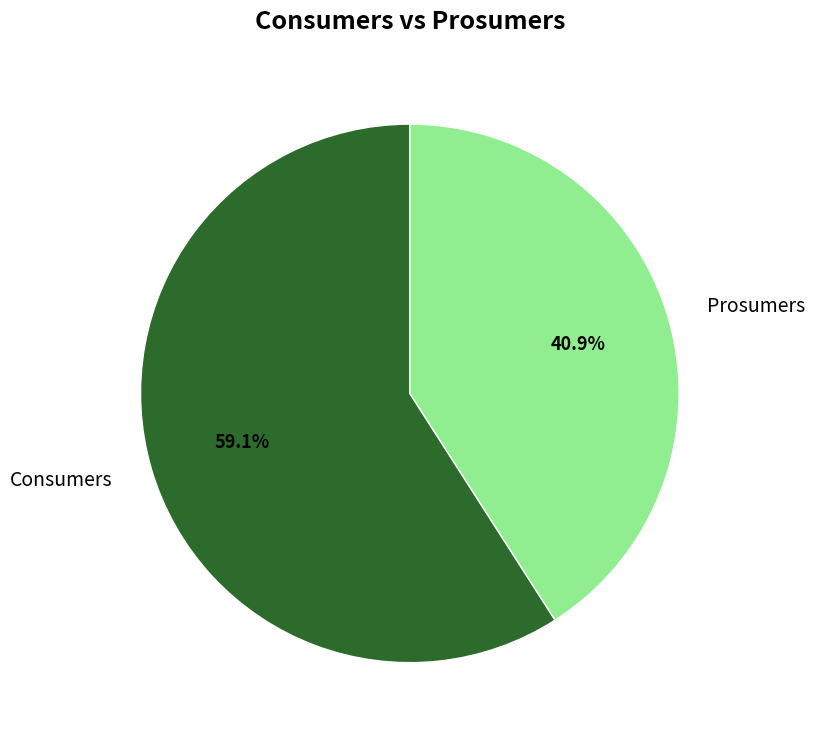

Which category has the biggest portion of the pie?

Consumers